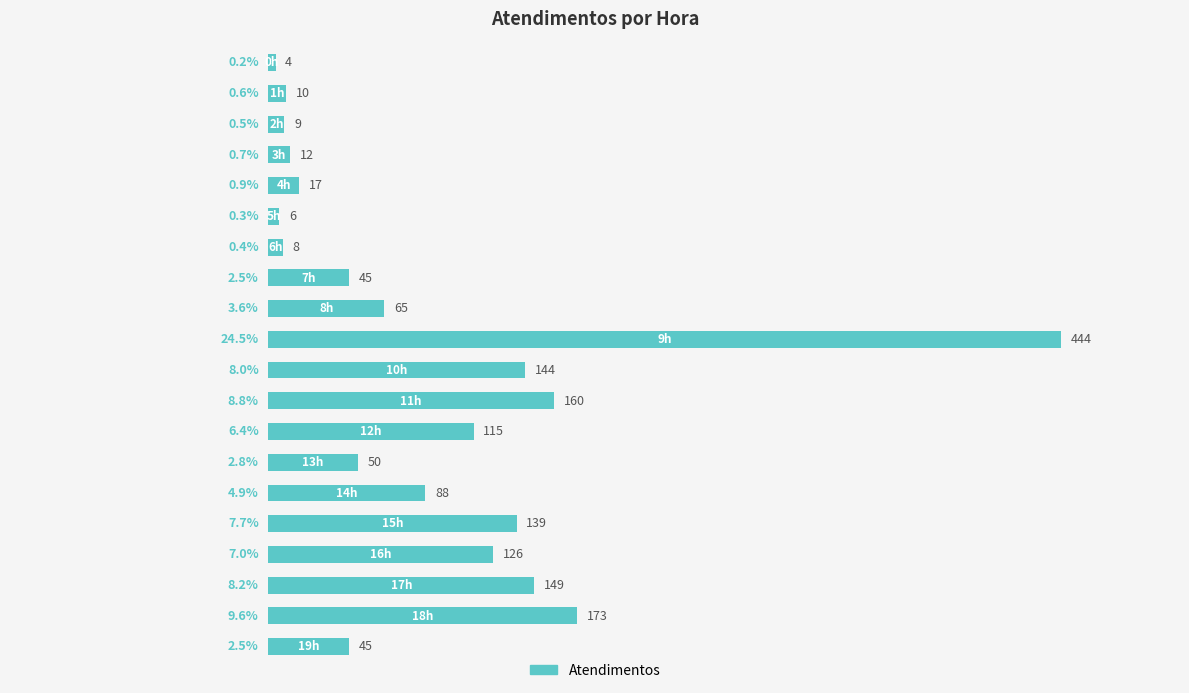

How many bars are there in total?

20